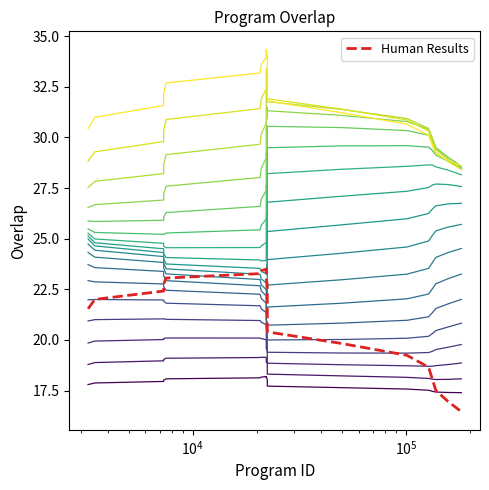

What is the lowest value of the Human Results series?

16.5